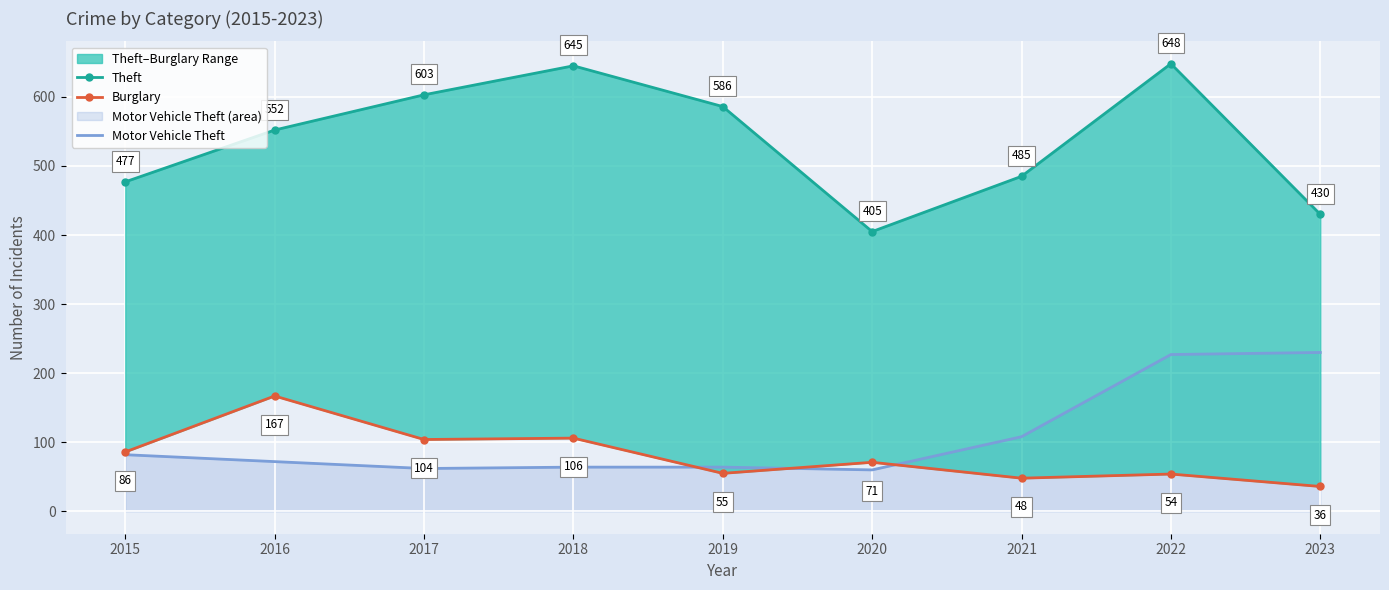

Is it true that Motor Vehicle Theft equals 64 at 2018?

True